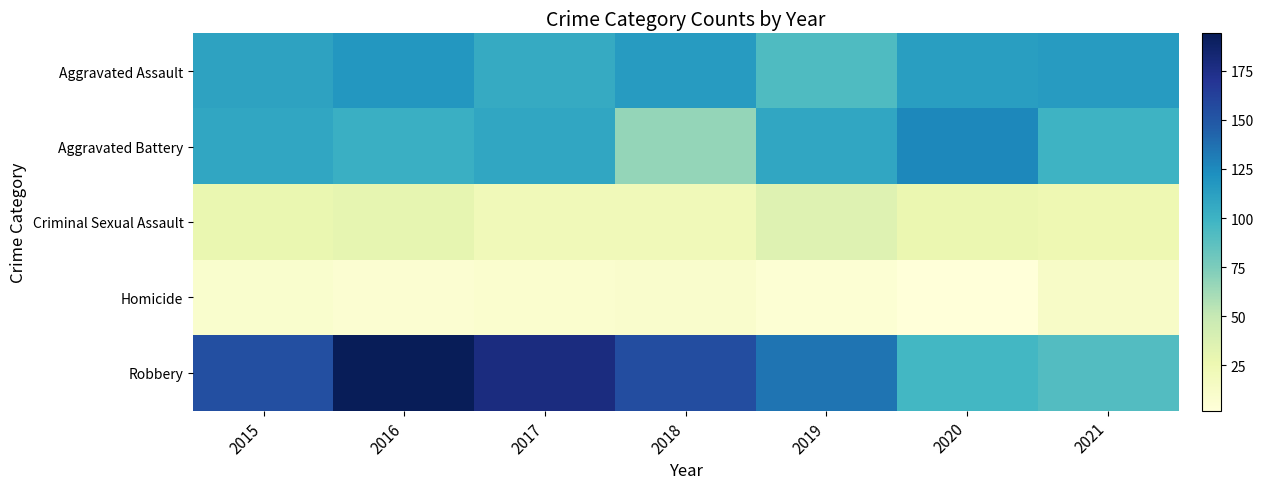

Reading left to right, what are all the values shown in this chart?

Aggravated Assault: 2015=110	2016=118	2017=105	2018=115	2019=92	2020=113	2021=115
Aggravated Battery: 2015=108	2016=102	2017=108	2018=67	2019=108	2020=126	2021=100
Criminal Sexual Assault: 2015=28	2016=30	2017=21	2018=21	2019=35	2020=27	2021=25
Homicide: 2015=9	2016=7	2017=8	2018=10	2019=5	2020=2	2021=13
Robbery: 2015=154	2016=194	2017=178	2018=155	2019=135	2020=97	2021=91